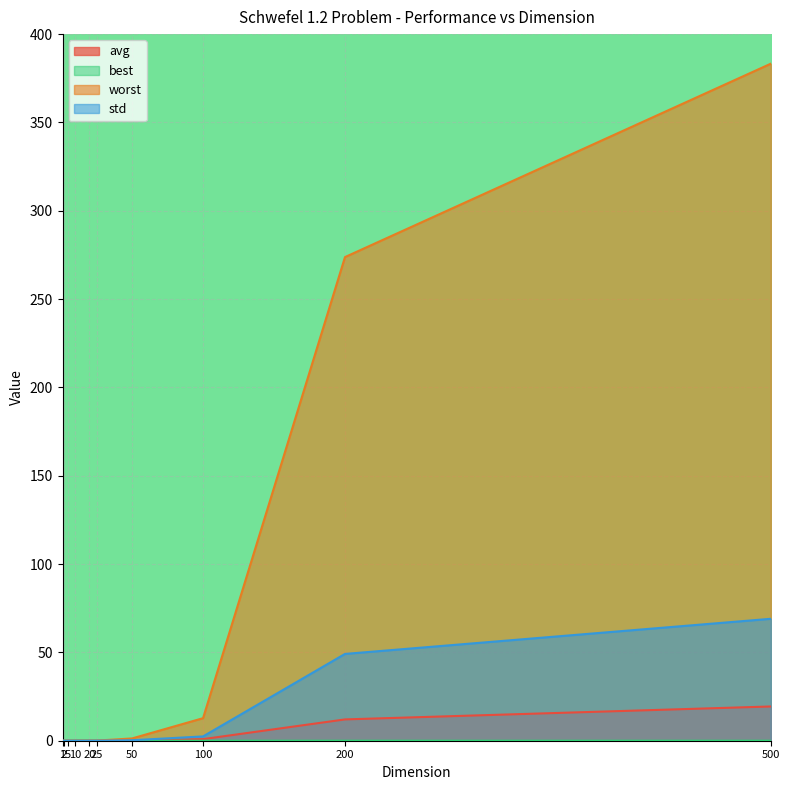

At which label is std closest to 34?

200